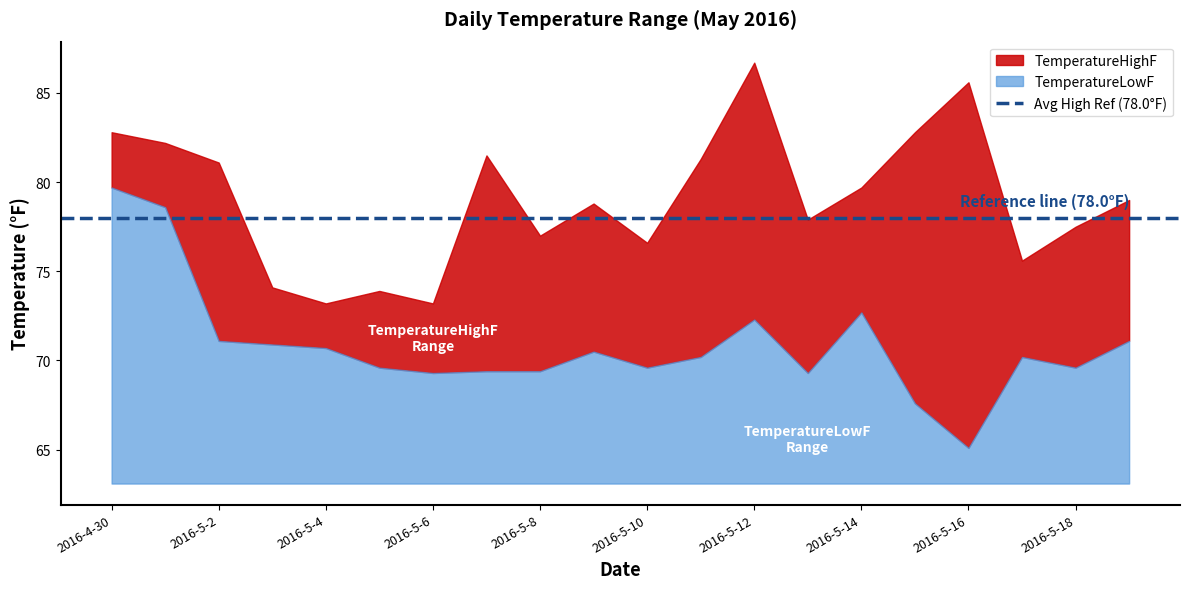

True or false: TemperatureLowF and TemperatureHighF cross at least once.

False